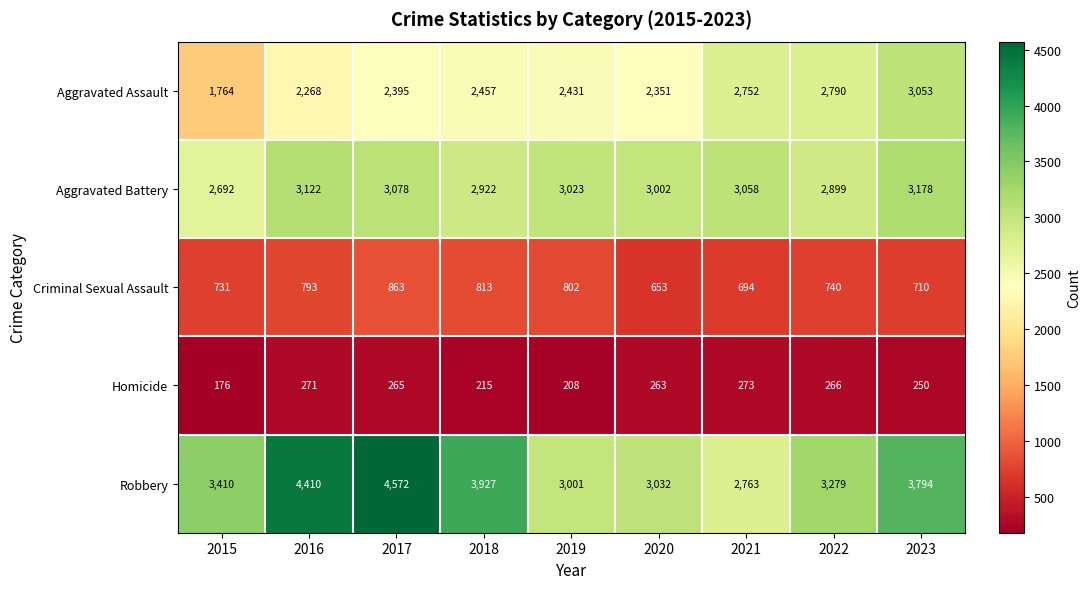

At 2021, list the series in order from smallest to largest.

Homicide, Criminal Sexual Assault, Aggravated Assault, Robbery, Aggravated Battery